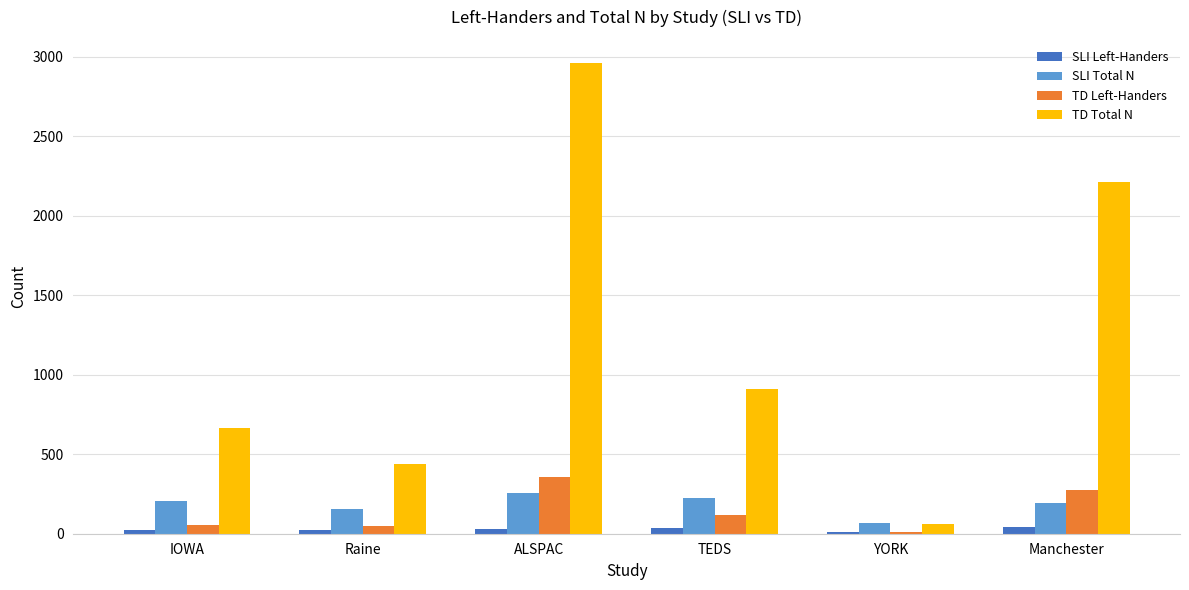

Rank the series at Raine from lowest to highest value.

SLI Left-Handers, TD Left-Handers, SLI Total N, TD Total N